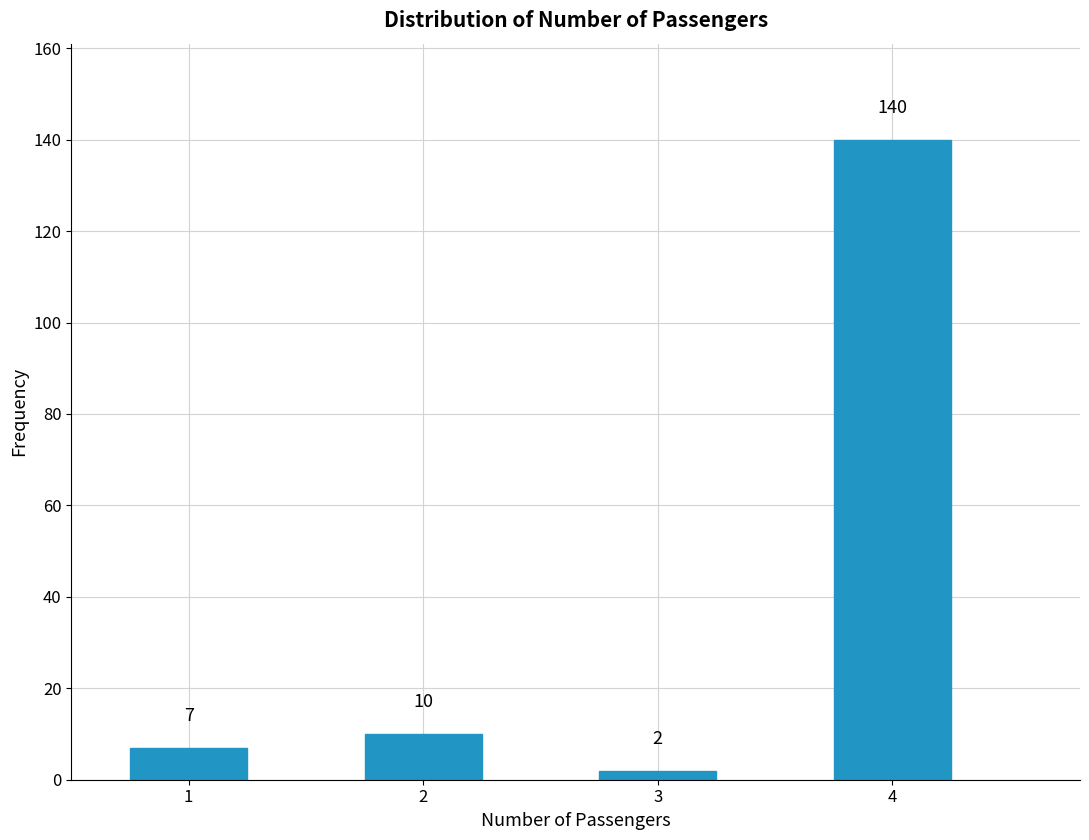

Reading left to right, transcribe all the data shown in this chart.

7	10	2	140